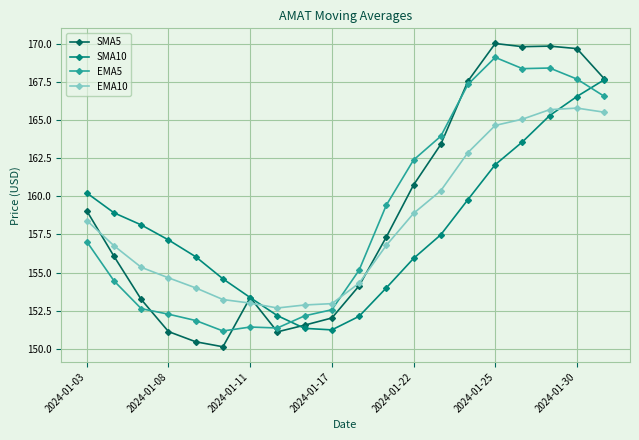

What is the value of the EMA10 point at the 9th from the left?

152.9